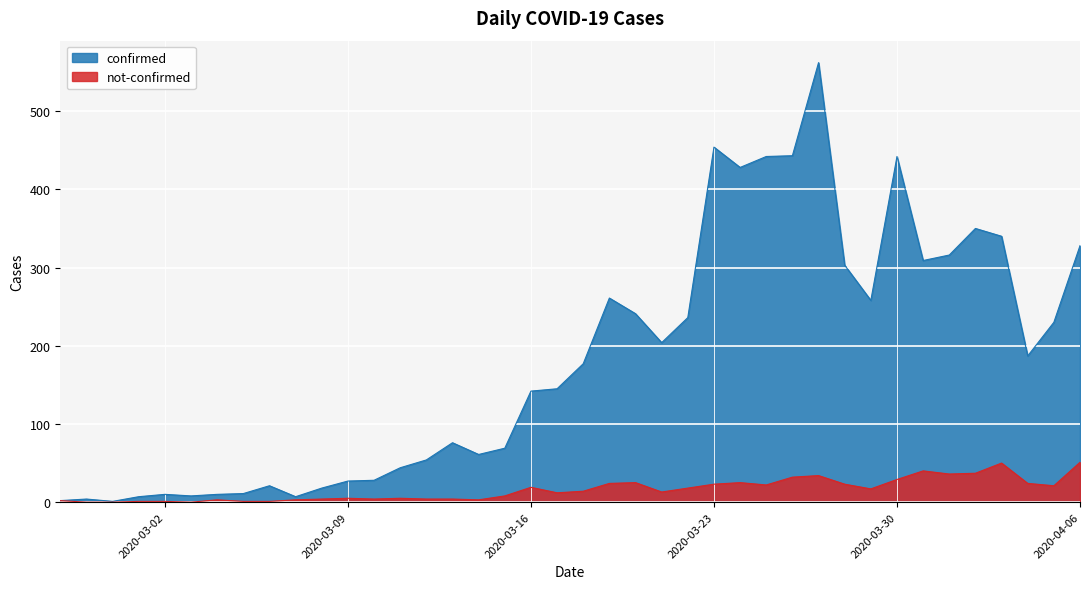

What is the difference between the not-confirmed values at 2020-02-29 and 2020-03-10?

4